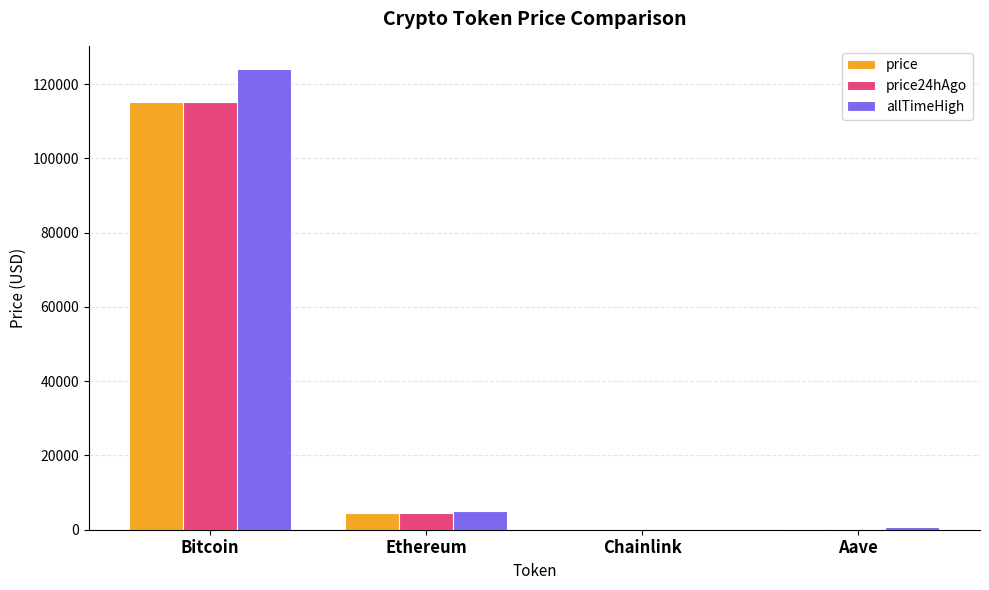

Which category has the highest value across all series?

Bitcoin